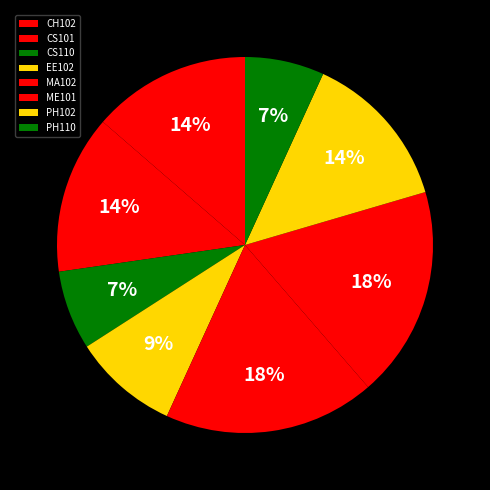

Does EE102 account for over 50% of the chart?

No